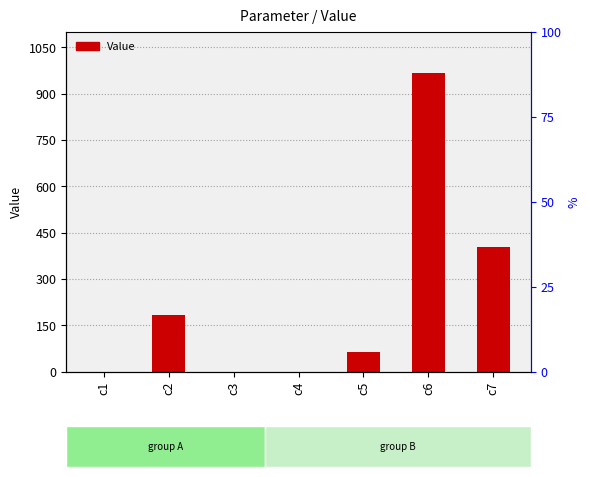

Reading right to left, extract all data points from this chart.

c7=404.5	c6=965.8	c5=65.0	c4=0.5	c3=0.0	c2=182.8	c1=0.0